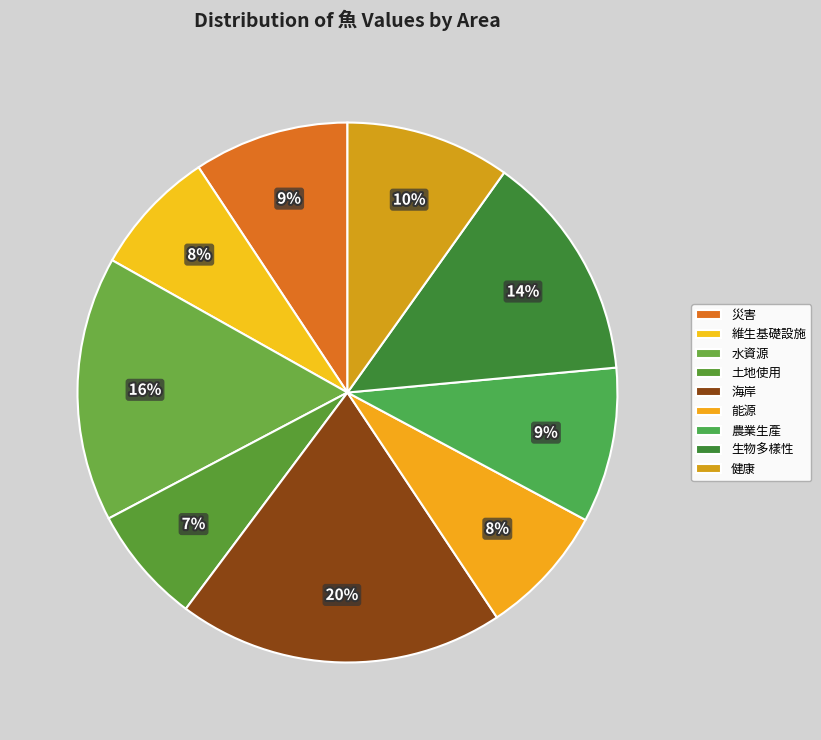

Which slice is the largest?

海岸